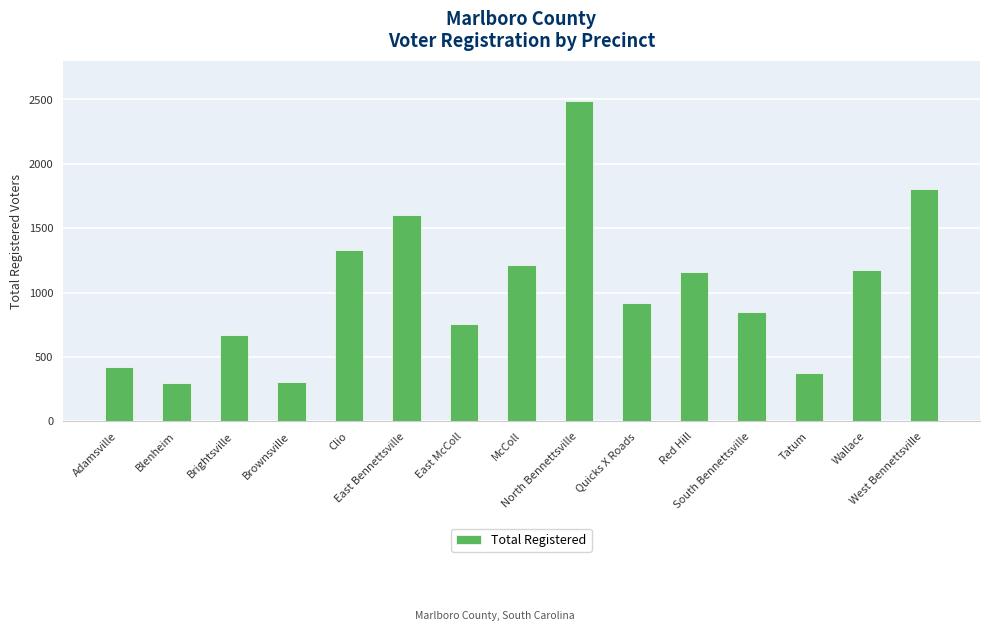

What is the difference between the second highest and second lowest values?

1494